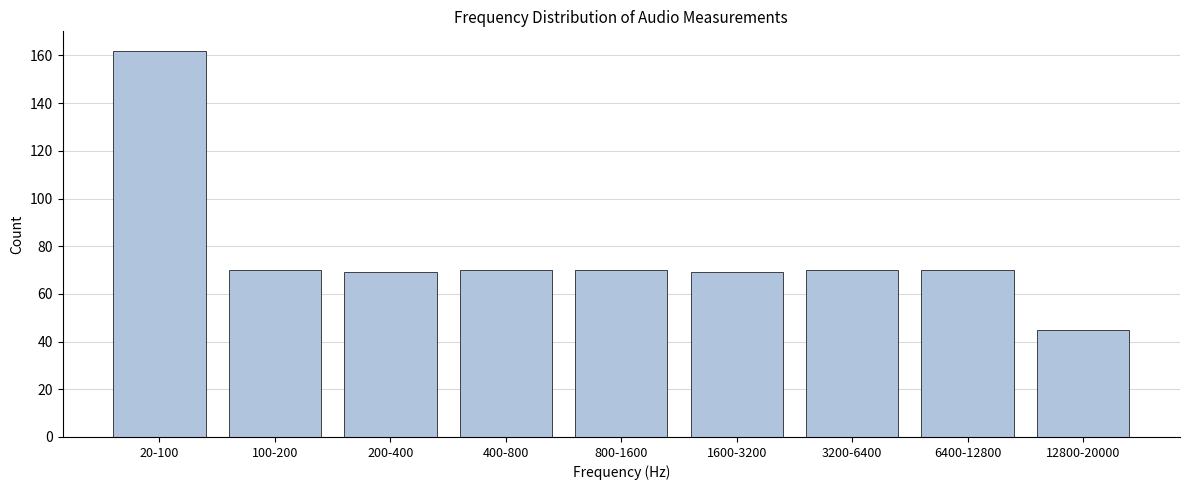

Reading left to right, extract all data points from this chart.

162	70	69	70	70	69	70	70	45